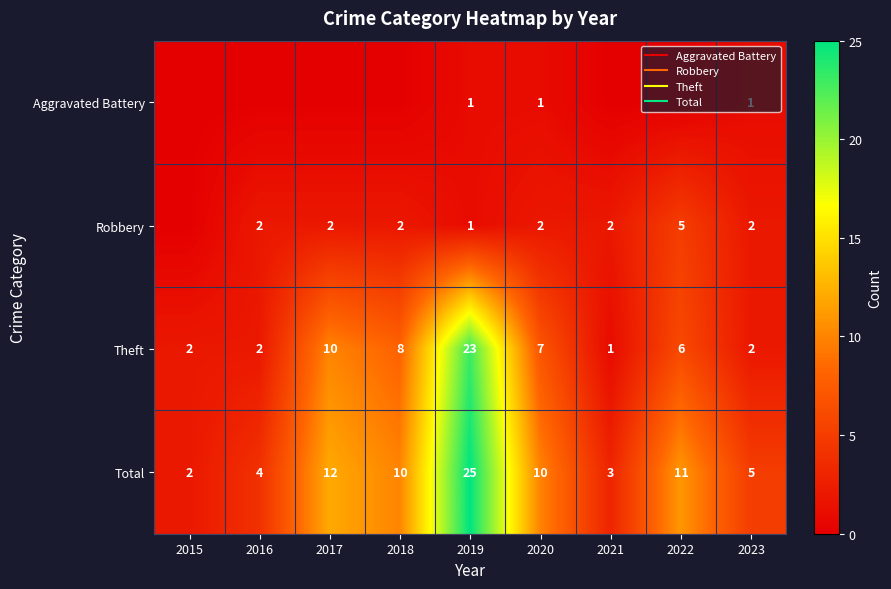

At 2022, list the series in order from largest to smallest.

Total, Theft, Robbery, Aggravated Battery